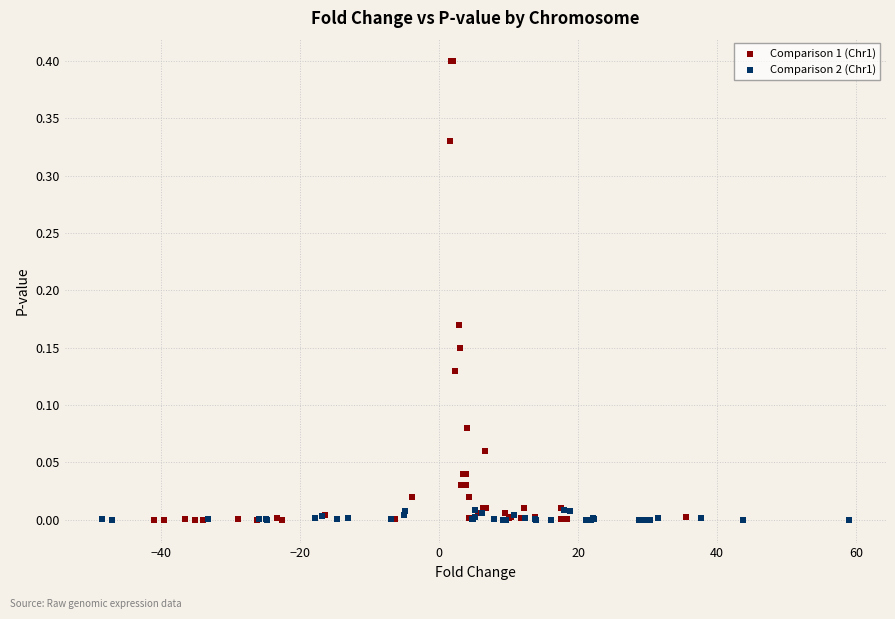

Which series contains the highest Y value?

Comparison 1 (Chr1)